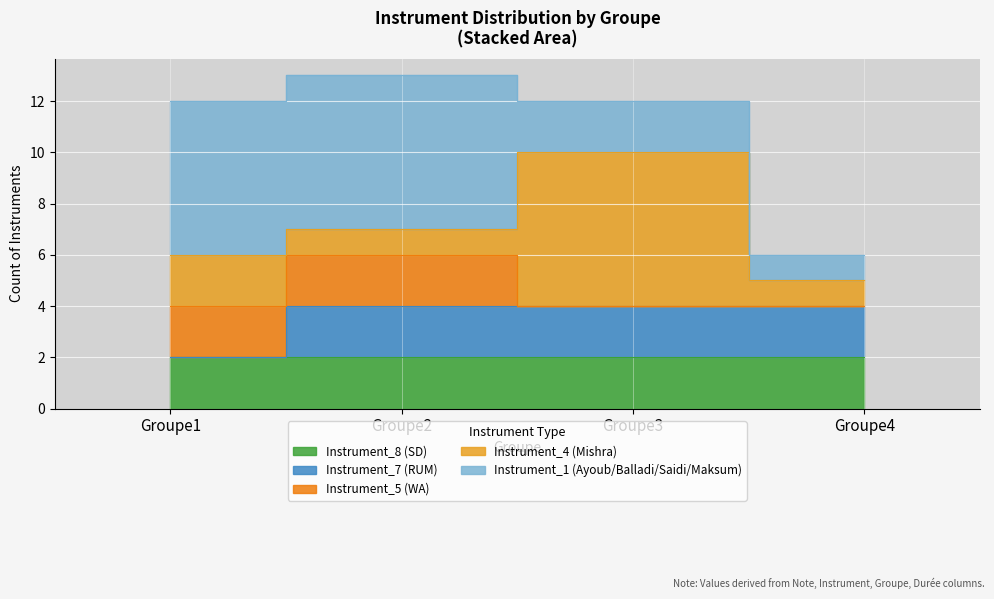

What is the difference between the highest and lowest values at Groupe3?

6